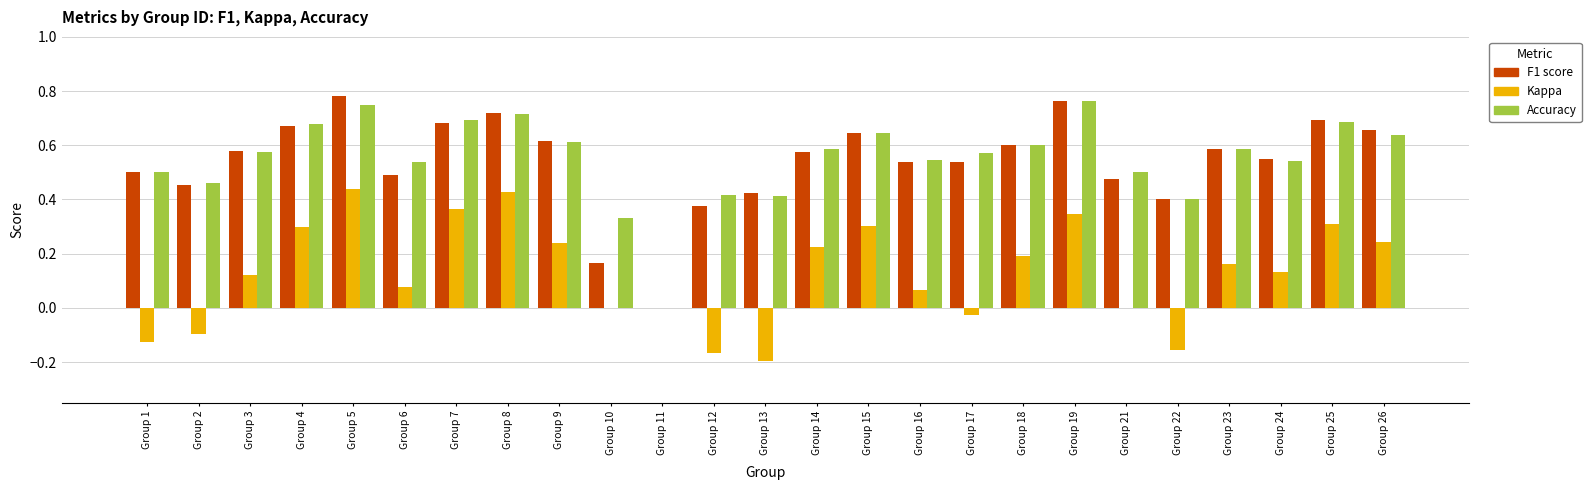

What is the total value across all series at Group 1?

0.9